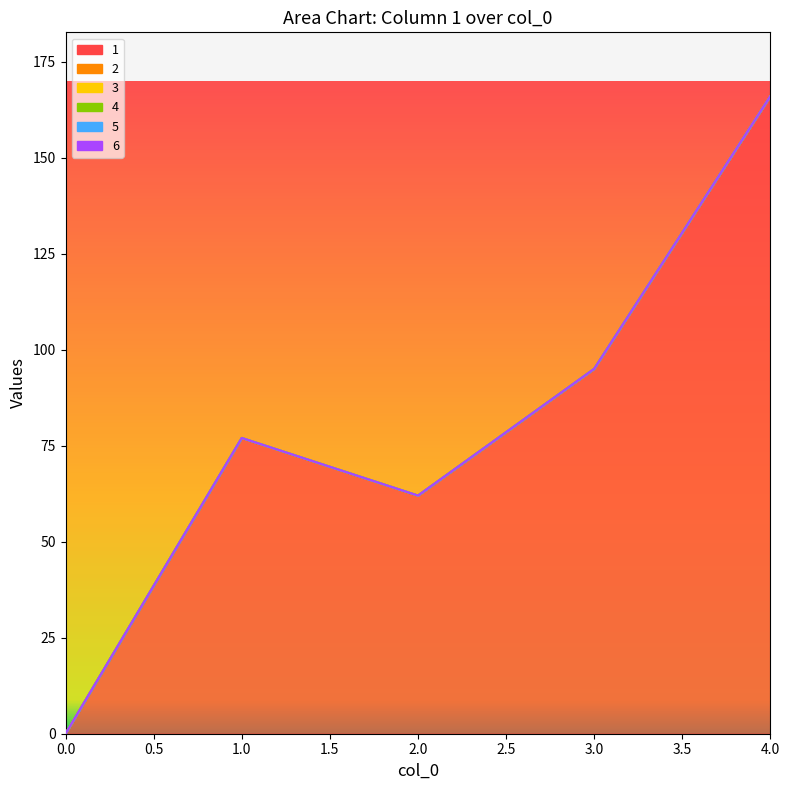

Does the chart have visible grid lines?

No